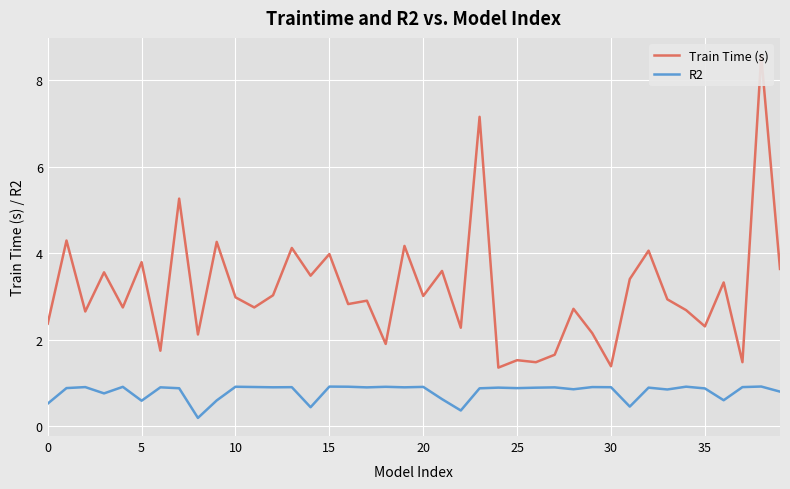

How many R2 values are between 0 and 1?

40